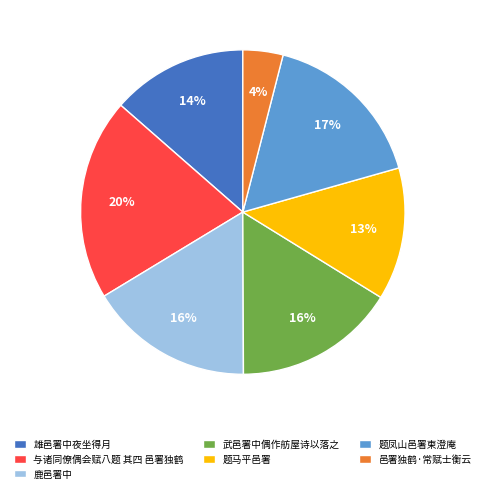

To the nearest percent, what is the average slice percentage?

14%